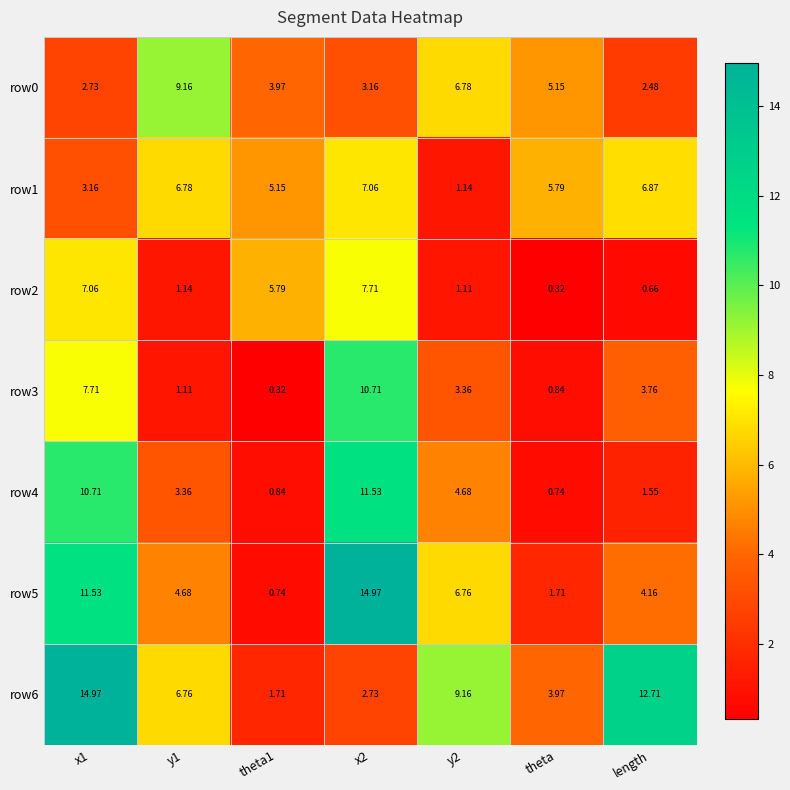

Is the value of row3 at y1 greater than the value of row6 at y1?

No